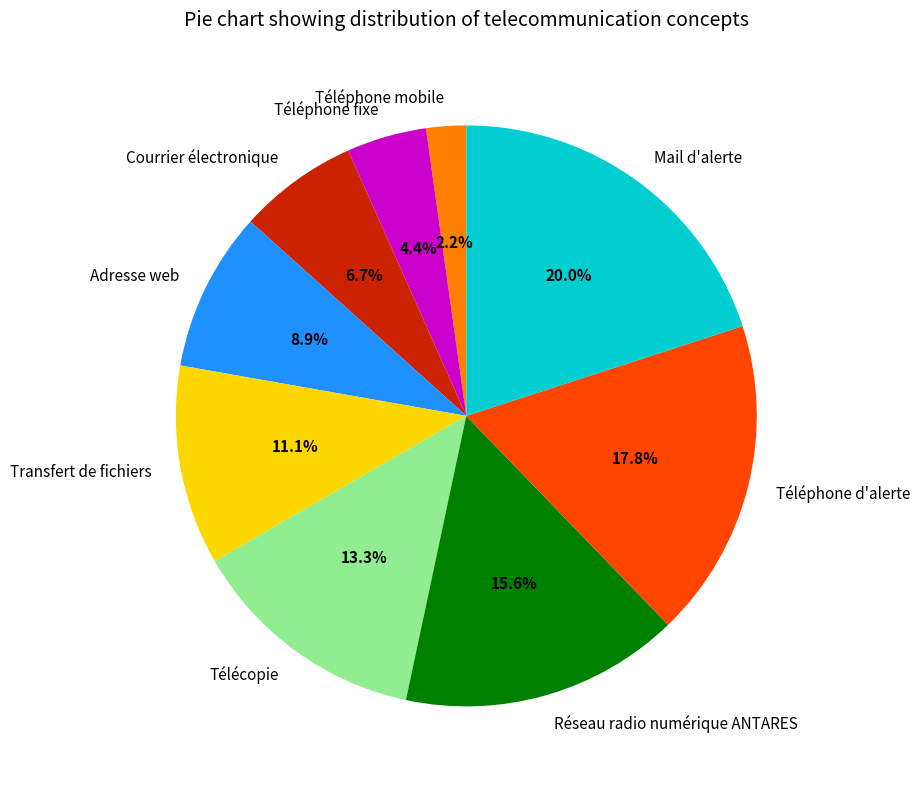

Which has a higher value, Télécopie or Téléphone d'alerte?

Téléphone d'alerte